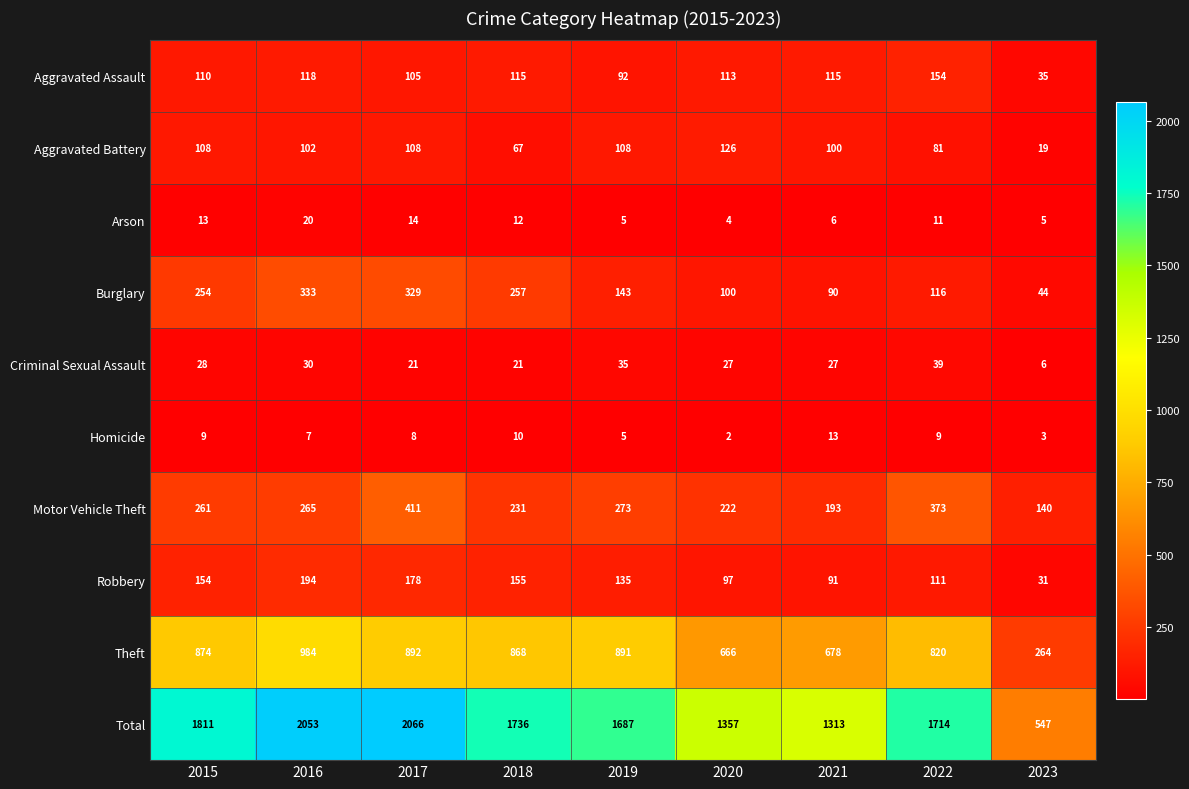

Between 2016 and 2019, which series saw the biggest shift?

Total